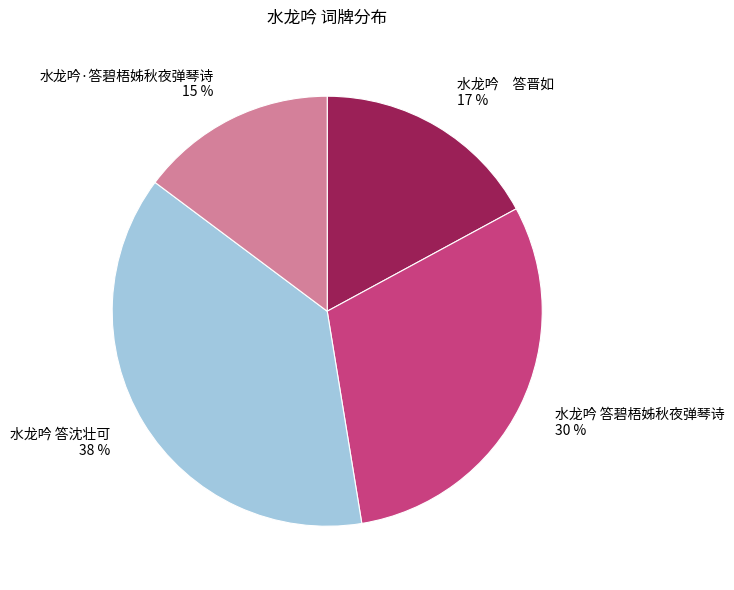

The 水龙吟·答碧梧姊秋夜弹琴诗 slice represents 15% of the pie. True or false?

True